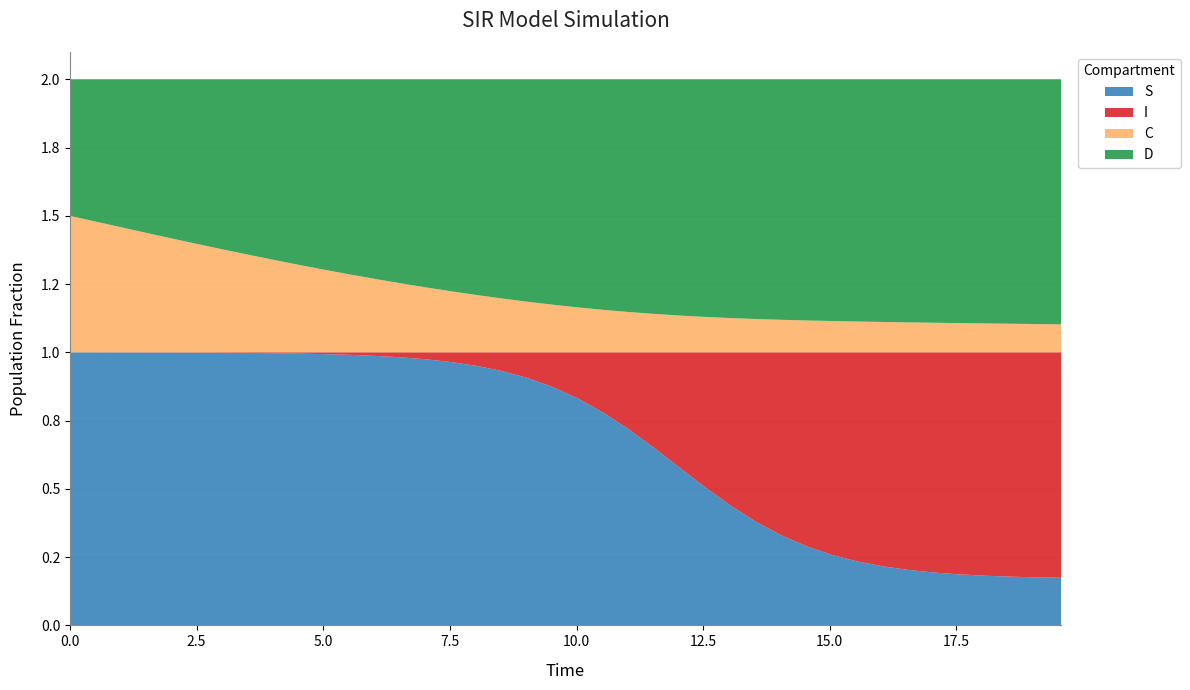

Reading left to right, what are all the values shown in this chart?

S: 0.0=1.0	0.5016722408026756=1.0	1.0033444816053512=1.0	1.5050167224080266=1.0	2.0066889632107023=1.0	2.508361204013378=1.0	3.0100334448160533=1.0	3.511705685618729=1.0	4.013377926421405=1.0	4.51505016722408=1.0	5.016722408026756=1.0	5.518394648829432=1.0	6.020066889632107=1.0	6.521739130434782=1.0	7.023411371237458=1.0	7.525083612040134=1.0	8.02675585284281=1.0	8.528428093645484=0.9	9.03010033444816=0.9	9.531772575250836=0.9	10.033444816053512=0.8	10.535117056856187=0.8	11.036789297658864=0.7	11.538461538461538=0.6	12.040133779264213=0.6	12.54180602006689=0.5	13.043478260869565=0.4	13.545150501672241=0.4	14.046822742474916=0.3	14.548494983277592=0.3	15.050167224080267=0.3	15.551839464882944=0.2	16.05351170568562=0.2	16.555183946488295=0.2	17.05685618729097=0.2	17.558528428093645=0.2	18.06020066889632=0.2	18.561872909698998=0.2	19.06354515050167=0.2	19.565217391304348=0.2
I: 0.0=0.0	0.5016722408026756=0.0	1.0033444816053512=0.0	1.5050167224080266=0.0	2.0066889632107023=0.0	2.508361204013378=0.0	3.0100334448160533=0.0	3.511705685618729=0.0	4.013377926421405=0.0	4.51505016722408=0.0	5.016722408026756=0.0	5.518394648829432=0.0	6.020066889632107=0.0	6.521739130434782=0.0	7.023411371237458=0.0	7.525083612040134=0.0	8.02675585284281=0.0	8.528428093645484=0.1	9.03010033444816=0.1	9.531772575250836=0.1	10.033444816053512=0.2	10.535117056856187=0.2	11.036789297658864=0.3	11.538461538461538=0.4	12.040133779264213=0.4	12.54180602006689=0.5	13.043478260869565=0.6	13.545150501672241=0.6	14.046822742474916=0.7	14.548494983277592=0.7	15.050167224080267=0.7	15.551839464882944=0.8	16.05351170568562=0.8	16.555183946488295=0.8	17.05685618729097=0.8	17.558528428093645=0.8	18.06020066889632=0.8	18.561872909698998=0.8	19.06354515050167=0.8	19.565217391304348=0.8
C: 0.0=0.5	0.5016722408026756=0.5	1.0033444816053512=0.5	1.5050167224080266=0.4	2.0066889632107023=0.4	2.508361204013378=0.4	3.0100334448160533=0.4	3.511705685618729=0.4	4.013377926421405=0.3	4.51505016722408=0.3	5.016722408026756=0.3	5.518394648829432=0.3	6.020066889632107=0.3	6.521739130434782=0.3	7.023411371237458=0.2	7.525083612040134=0.2	8.02675585284281=0.2	8.528428093645484=0.2	9.03010033444816=0.2	9.531772575250836=0.2	10.033444816053512=0.2	10.535117056856187=0.2	11.036789297658864=0.1	11.538461538461538=0.1	12.040133779264213=0.1	12.54180602006689=0.1	13.043478260869565=0.1	13.545150501672241=0.1	14.046822742474916=0.1	14.548494983277592=0.1	15.050167224080267=0.1	15.551839464882944=0.1	16.05351170568562=0.1	16.555183946488295=0.1	17.05685618729097=0.1	17.558528428093645=0.1	18.06020066889632=0.1	18.561872909698998=0.1	19.06354515050167=0.1	19.565217391304348=0.1
D: 0.0=0.5	0.5016722408026756=0.5	1.0033444816053512=0.5	1.5050167224080266=0.6	2.0066889632107023=0.6	2.508361204013378=0.6	3.0100334448160533=0.6	3.511705685618729=0.6	4.013377926421405=0.7	4.51505016722408=0.7	5.016722408026756=0.7	5.518394648829432=0.7	6.020066889632107=0.7	6.521739130434782=0.7	7.023411371237458=0.8	7.525083612040134=0.8	8.02675585284281=0.8	8.528428093645484=0.8	9.03010033444816=0.8	9.531772575250836=0.8	10.033444816053512=0.8	10.535117056856187=0.8	11.036789297658864=0.9	11.538461538461538=0.9	12.040133779264213=0.9	12.54180602006689=0.9	13.043478260869565=0.9	13.545150501672241=0.9	14.046822742474916=0.9	14.548494983277592=0.9	15.050167224080267=0.9	15.551839464882944=0.9	16.05351170568562=0.9	16.555183946488295=0.9	17.05685618729097=0.9	17.558528428093645=0.9	18.06020066889632=0.9	18.561872909698998=0.9	19.06354515050167=0.9	19.565217391304348=0.9